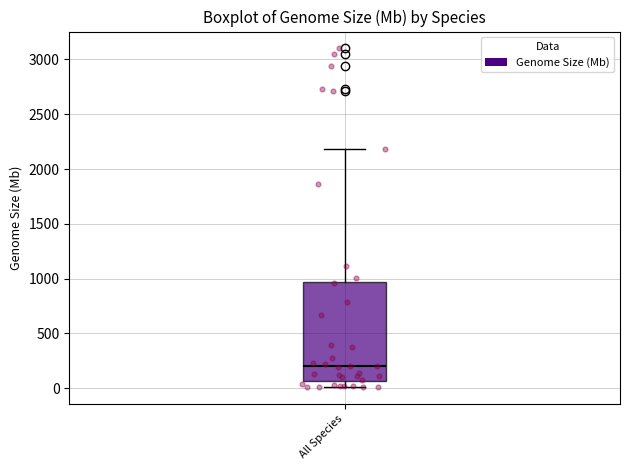

Where is the upper edge of the box for All Species on the y-axis? The values are not printed on the chart, so give them approximately, as read against the axis.

950